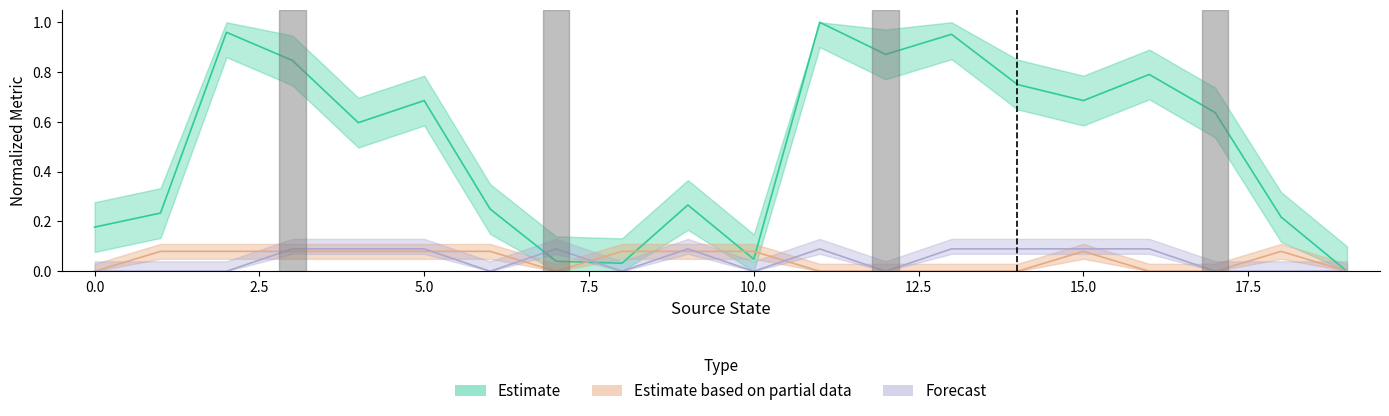

What is the difference between the output_symbol_b values at 18 and 13?

0.1